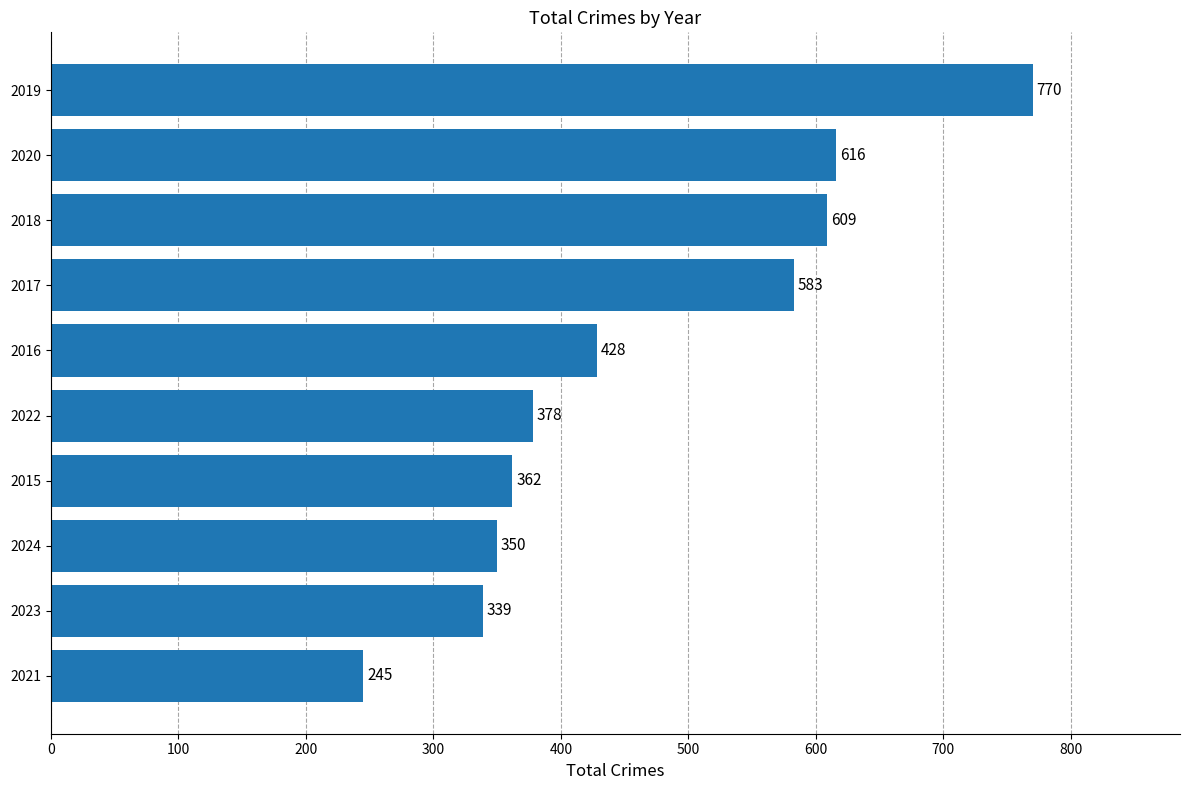

What is the change in value from 2021 to 2015?

+117